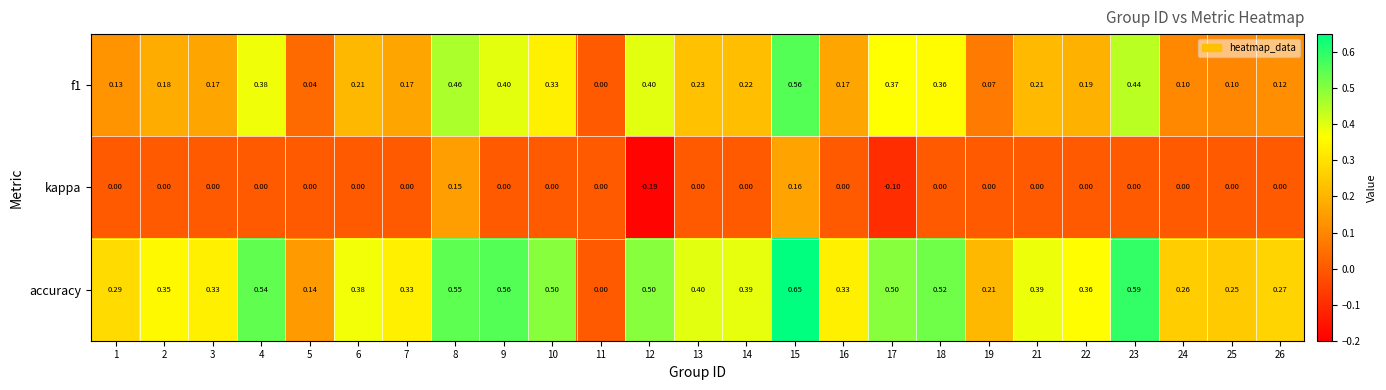

Which series changed the most between 12 and 17?

kappa